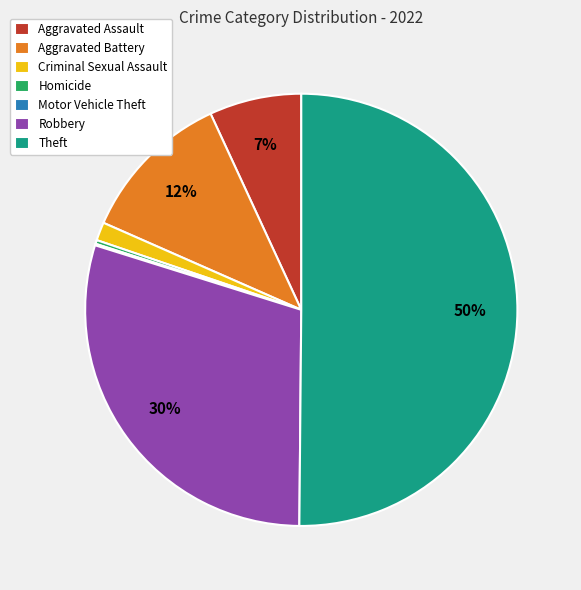

To the nearest percent, what is the average slice percentage?

14%